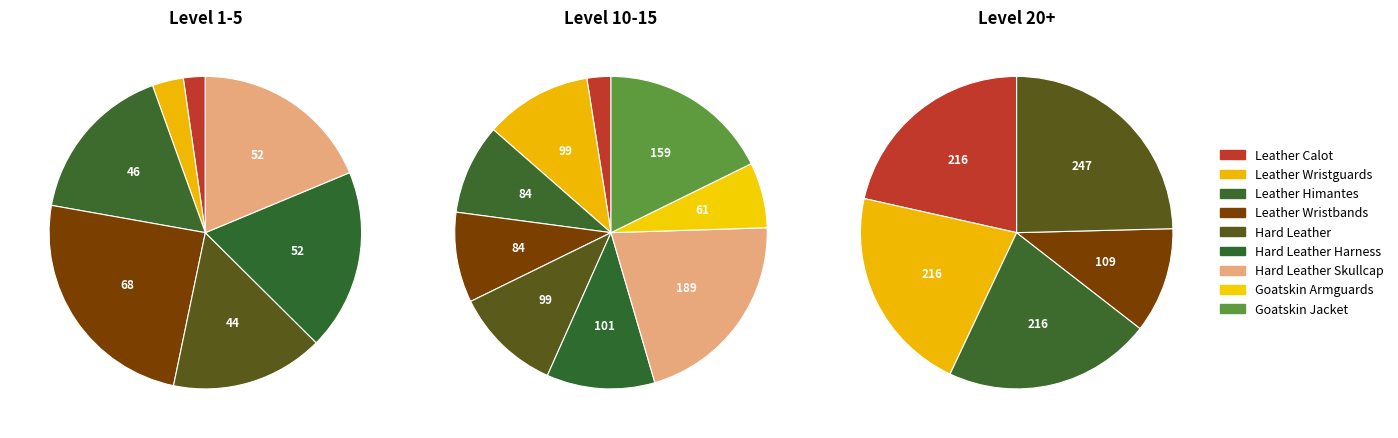

Does any single category account for the majority?

No